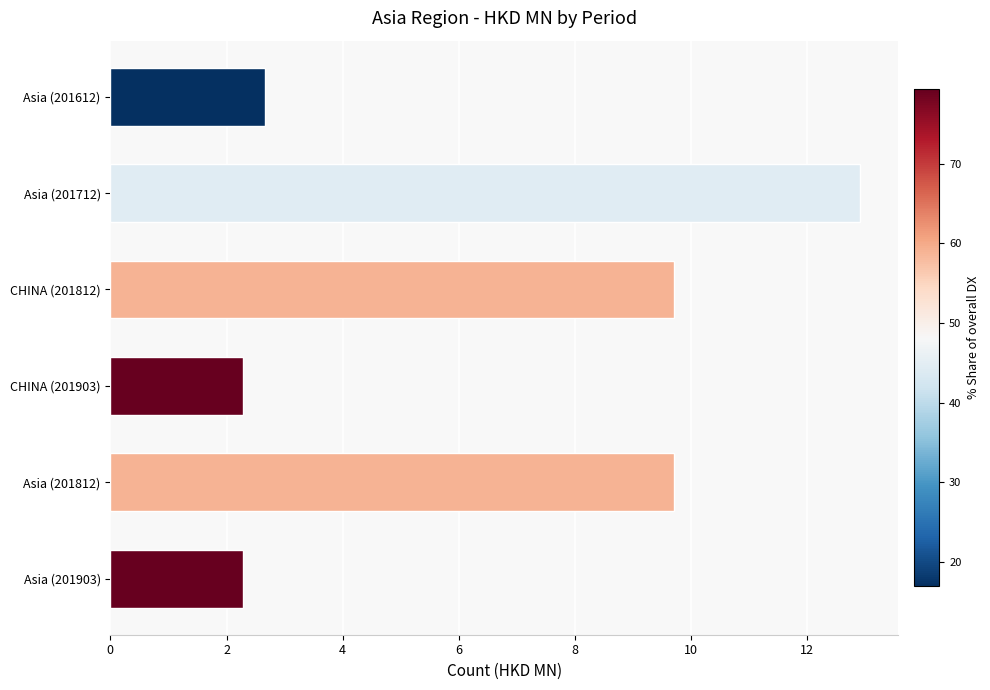

What is the change in value from Asia (201812) to CHINA (201903)?

-7.4